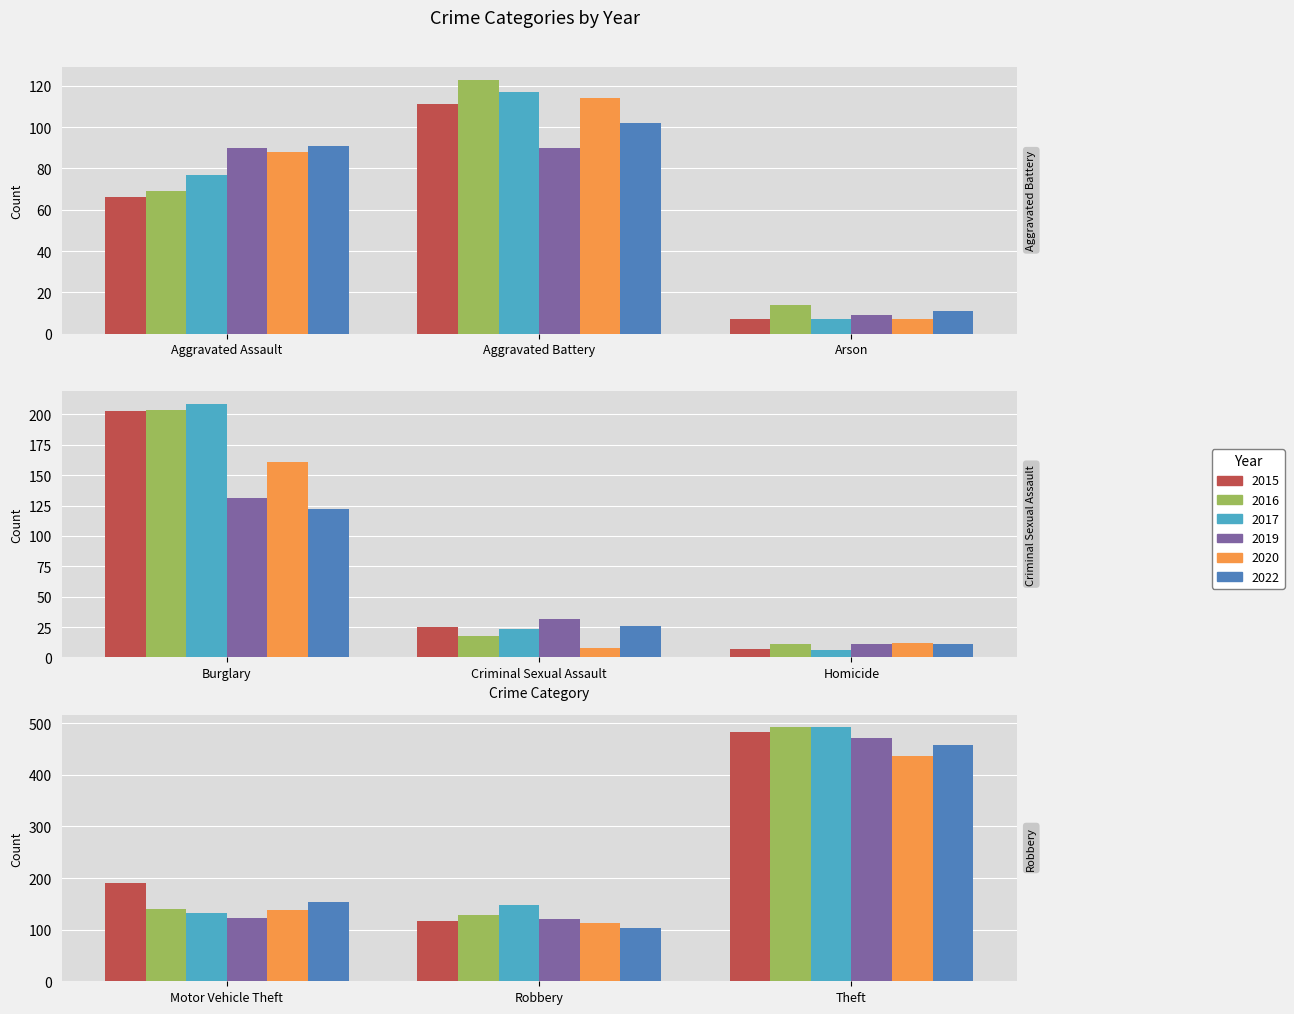

Reading left to right, extract all data points from this chart.

2015: 66	111	7	203	25	7	191	116	483
2016: 69	123	14	204	18	11	140	128	492
2017: 77	117	7	209	23	6	132	147	492
2019: 90	90	9	131	32	11	123	120	471
2020: 88	114	7	161	8	12	139	112	436
2022: 91	102	11	122	26	11	154	103	457